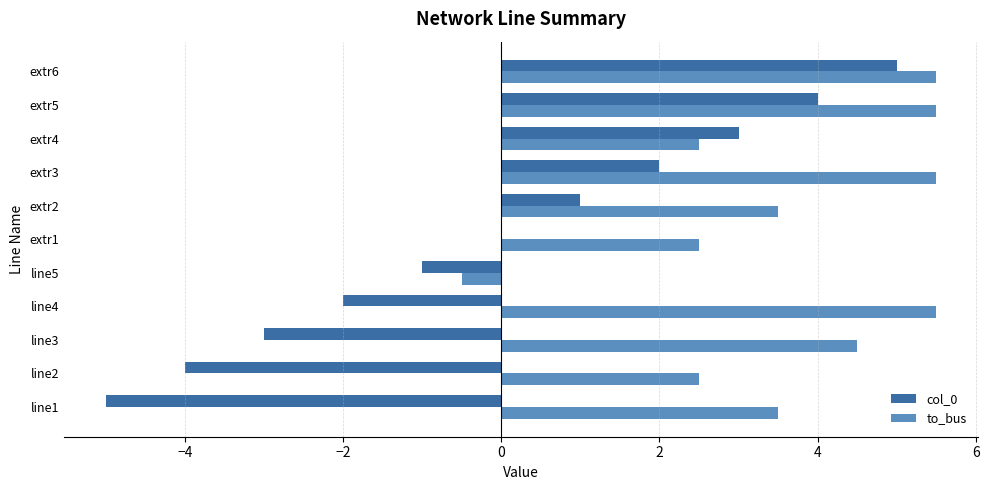

Is the value of col_0 at extr1 greater than the value of to_bus at line1?

No